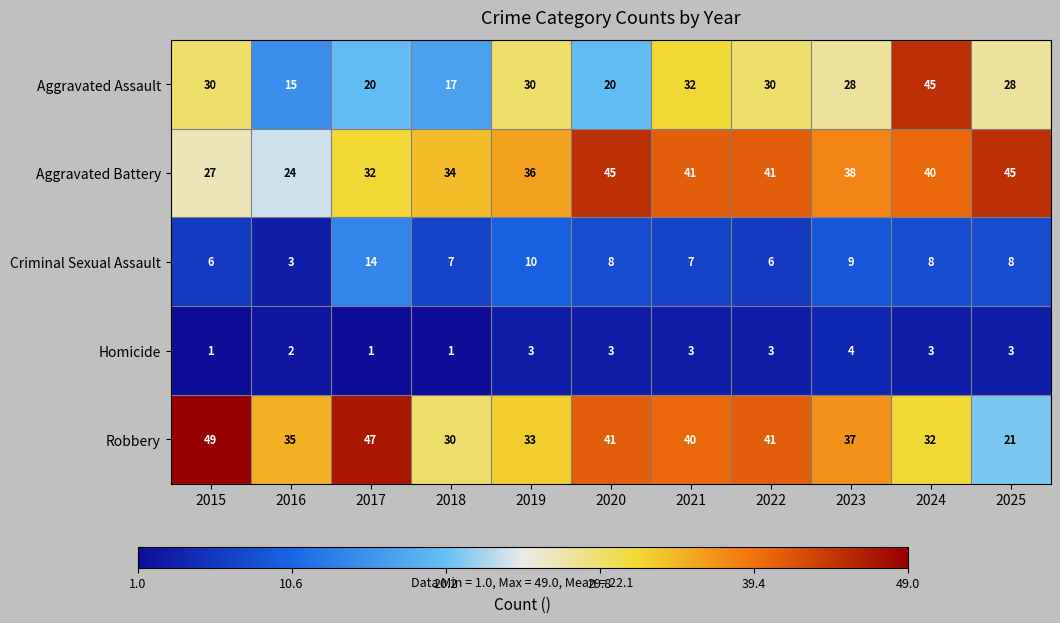

Which series has the largest range (max minus min)?

Aggravated Assault